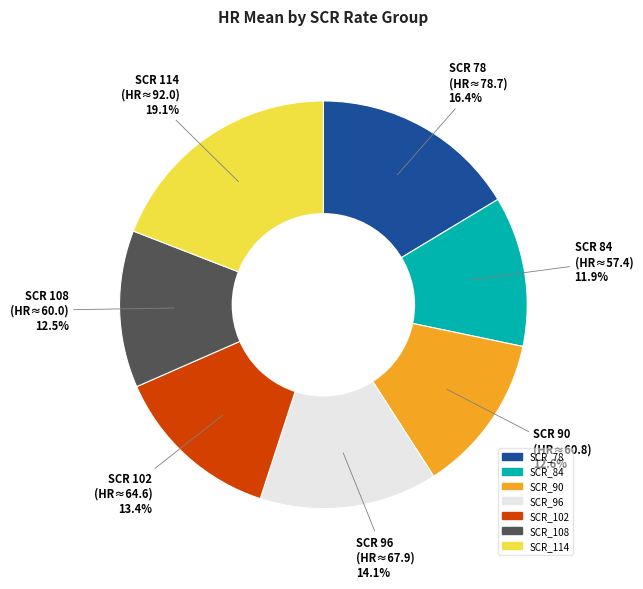

Is there any slice that represents more than half of the pie?

No